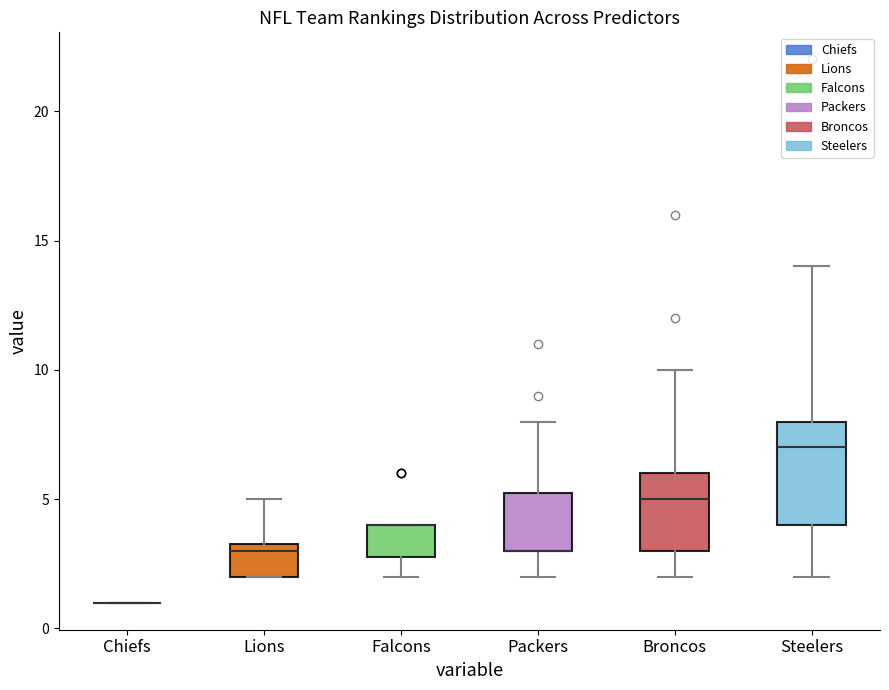

Which box is the tallest, from its lower edge to its upper edge?

Steelers